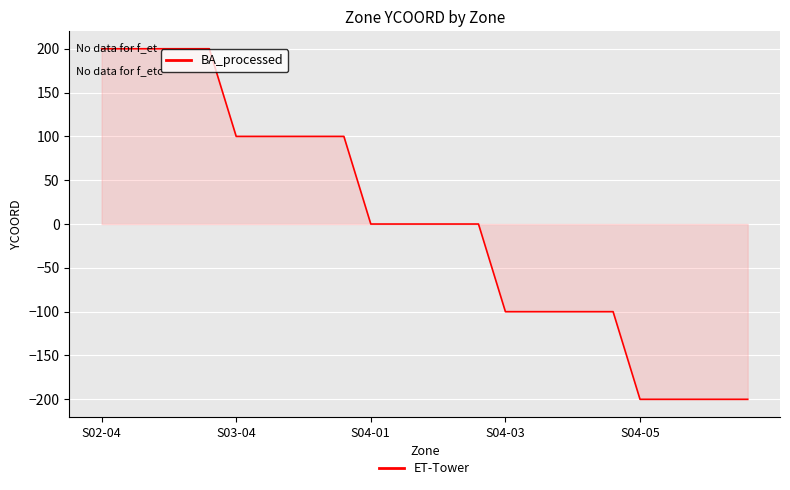

What is the difference between the maximum and minimum values?

400